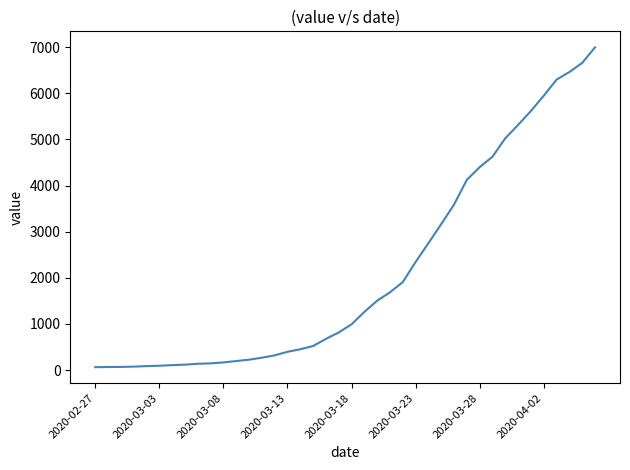

Does the chart have visible grid lines?

No